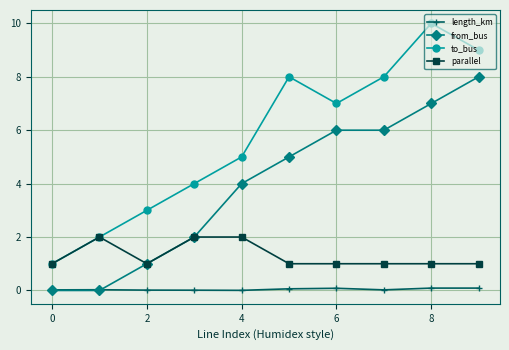

Which series has the largest total across all categories?

to_bus